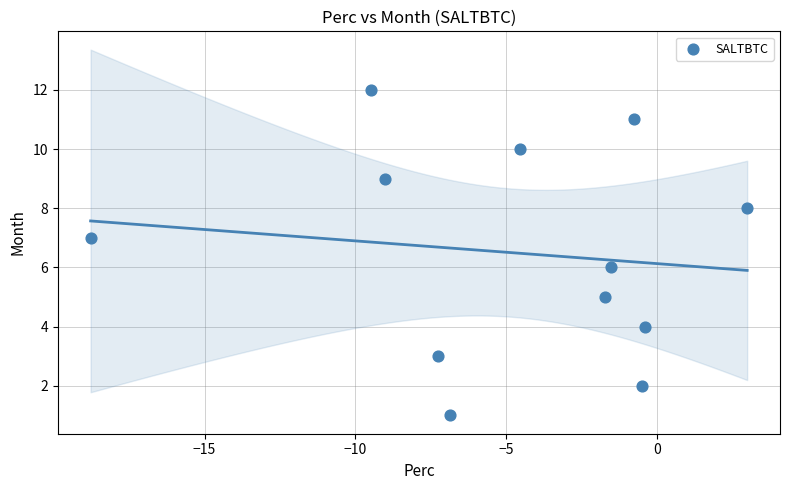

What is the range of Y values (max minus min)?

11